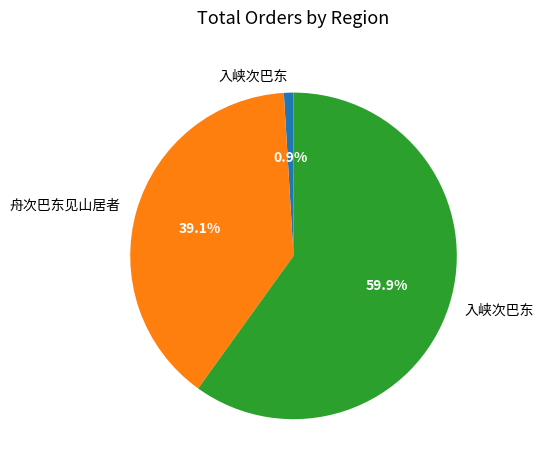

Which category has the smallest portion of the pie?

入峡次巴东